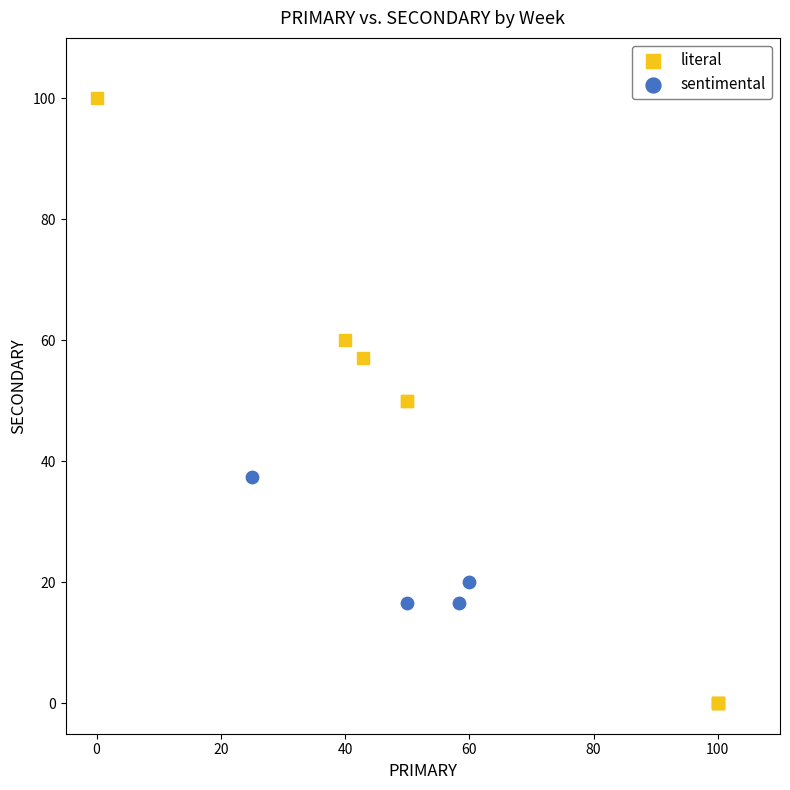

What are all the series names shown in the legend?

literal, sentimental